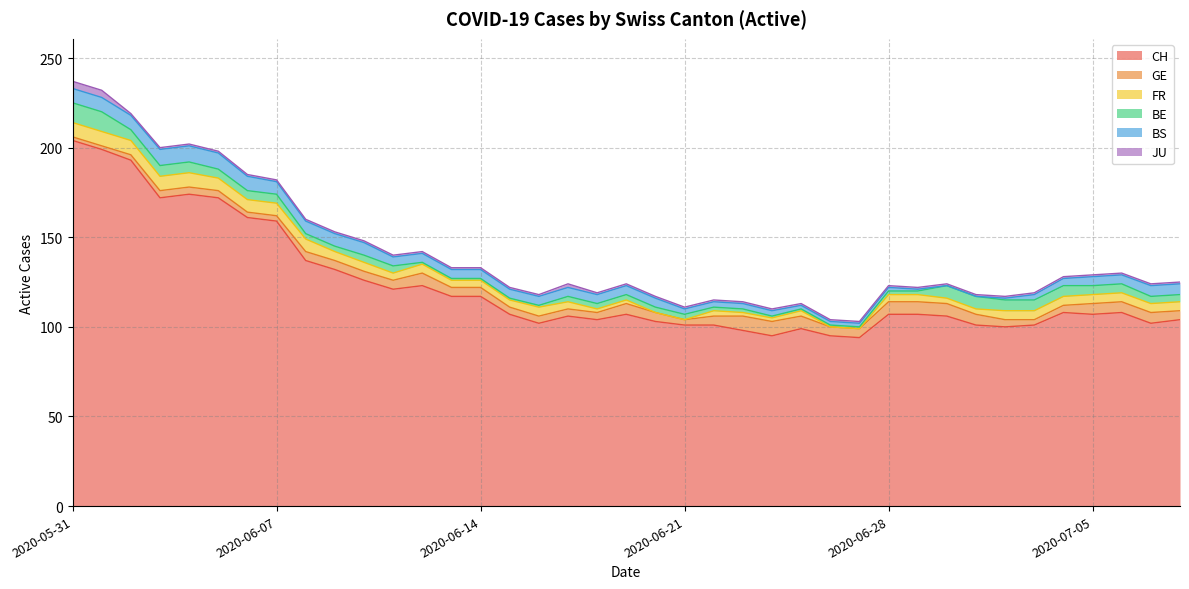

At which category is the sum across all series the highest?

2020-05-31